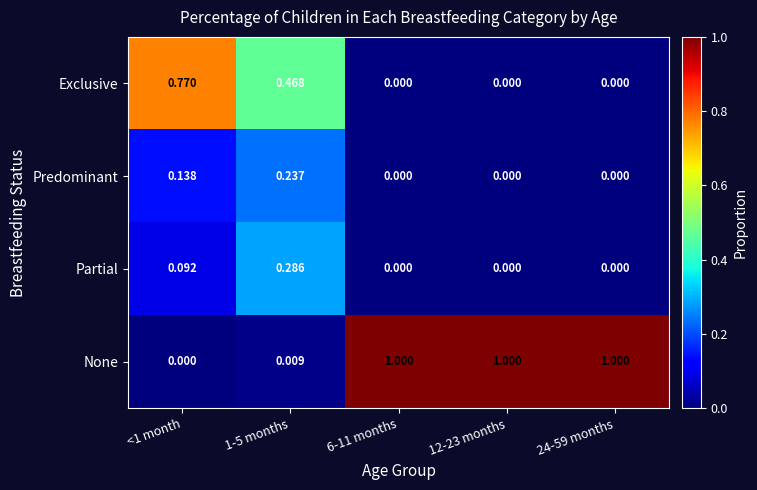

List the series in order of their peak value, highest first.

None, Exclusive, Partial, Predominant